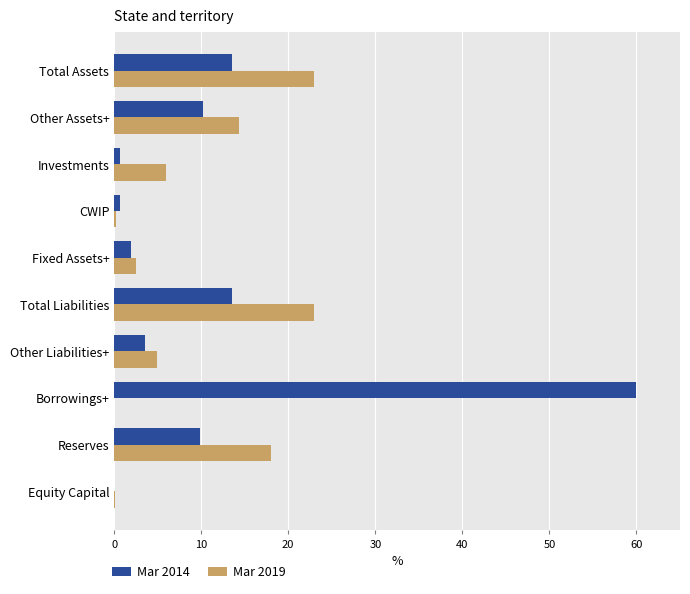

True or false: Mar 2019 has a value of 18.0 at Reserves.

True